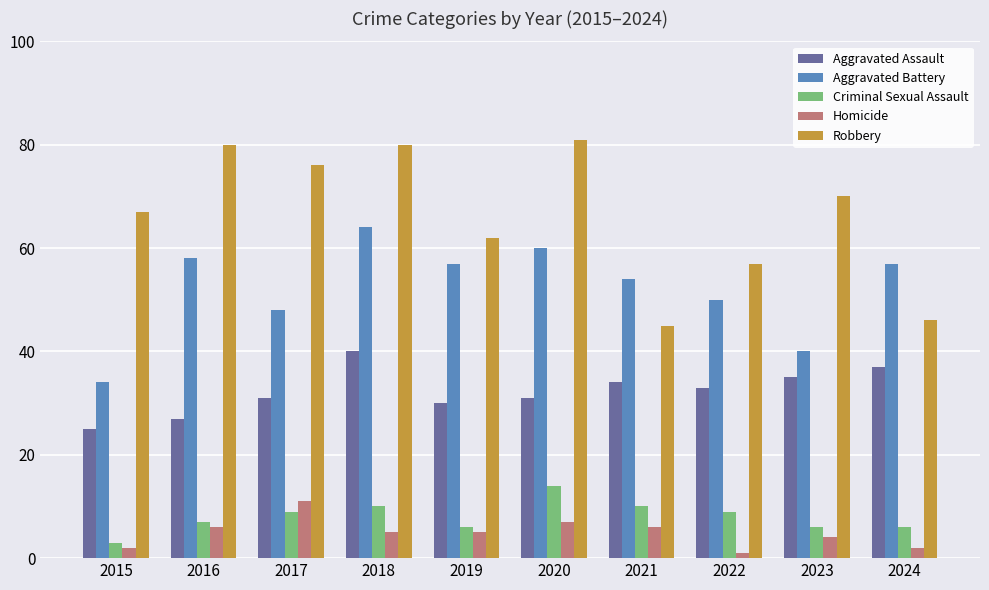

The Robbery series shows 45 at 2021. True or false?

True